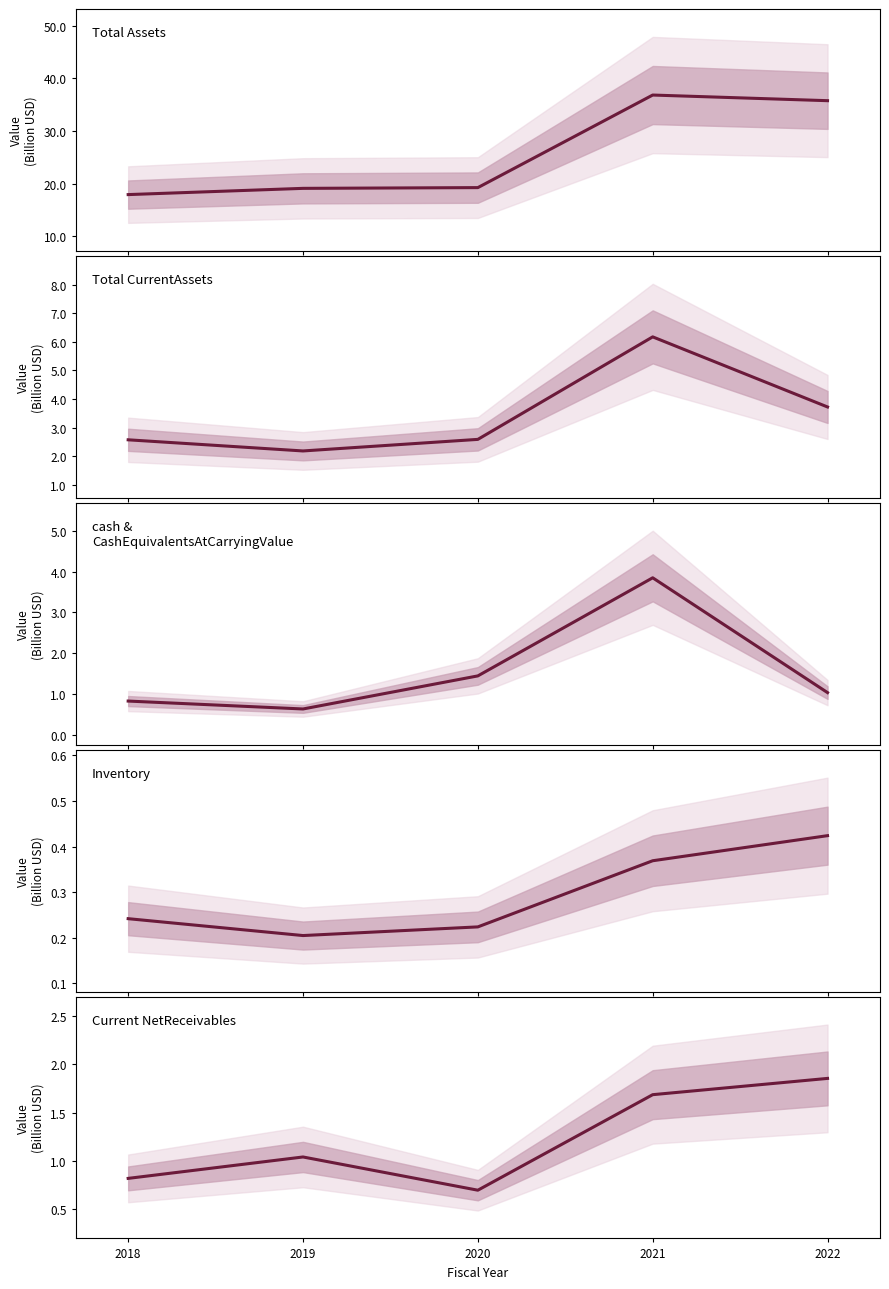

Count the number of categories in the chart.

5